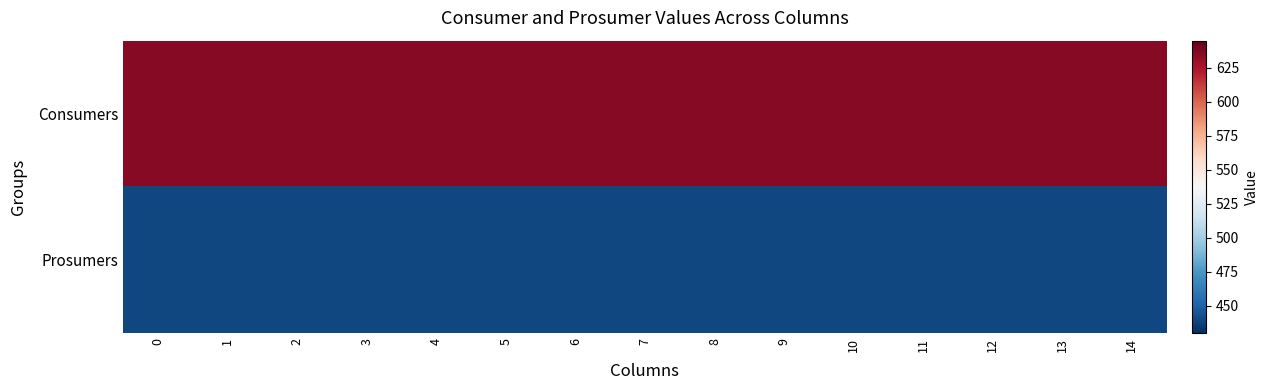

What is the total value across all series at 9?

1075